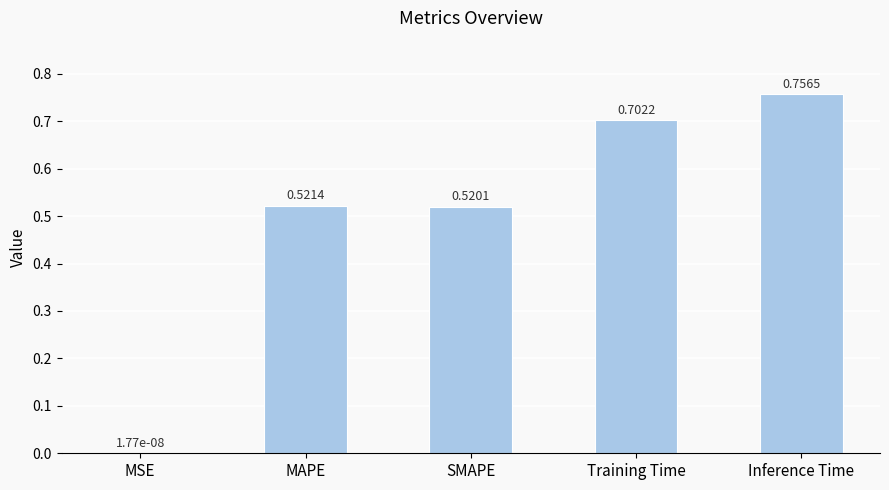

Which category has the highest value across all series?

Inference Time